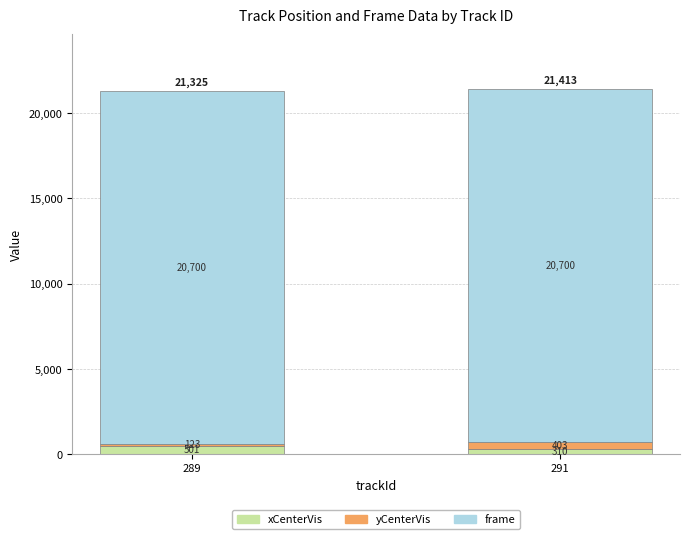

At which label does xCenterVis reach its minimum?

291